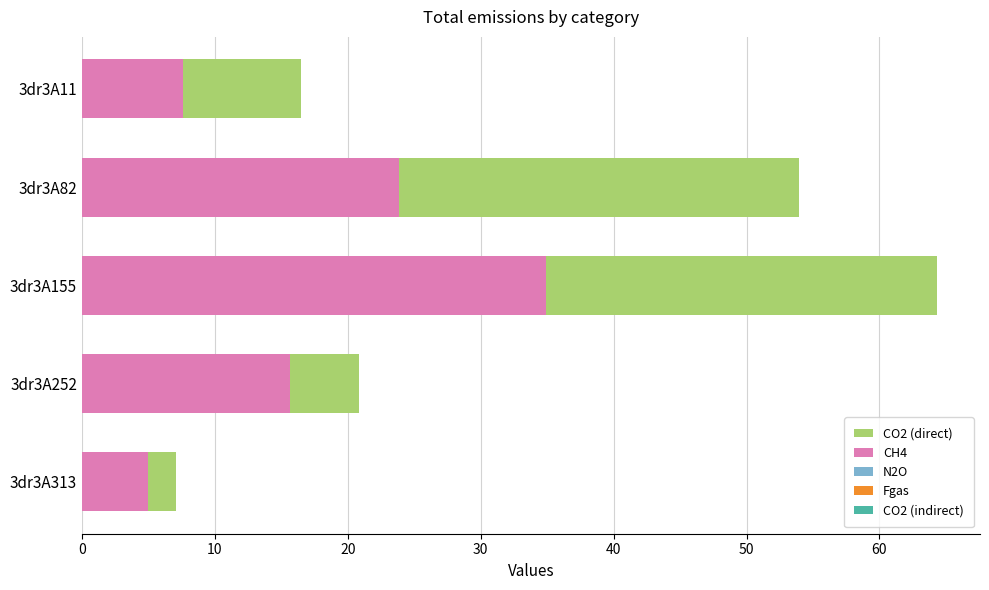

What is the average value of the CH4 series?

17.4